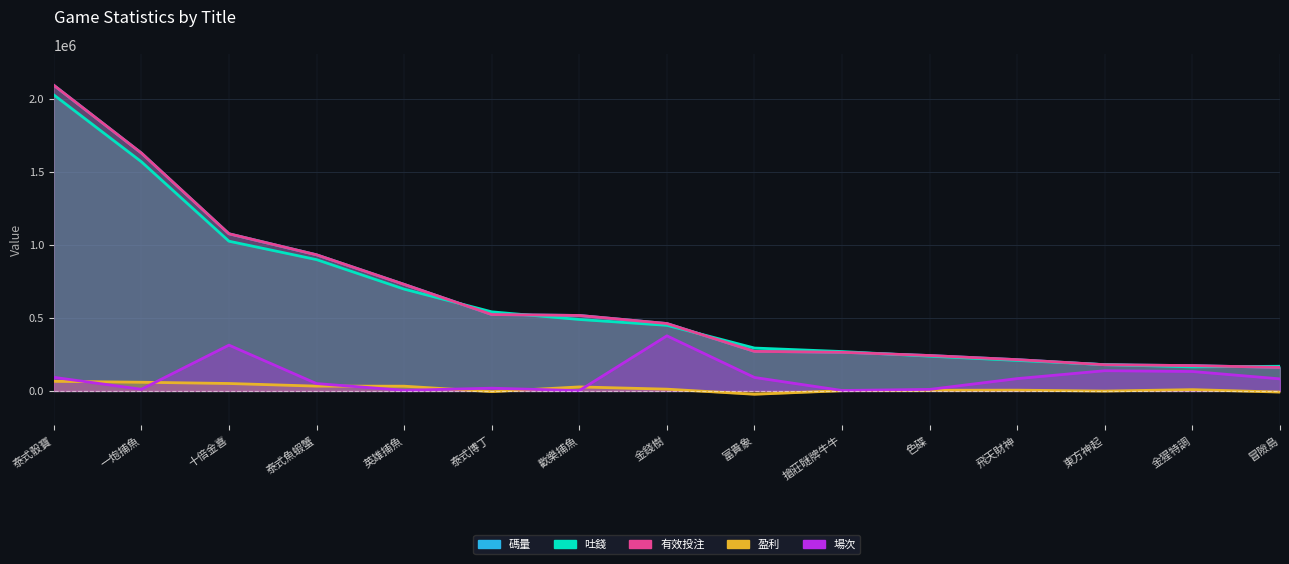

Which series changed the most between 富貴象 and 色碟?

場次